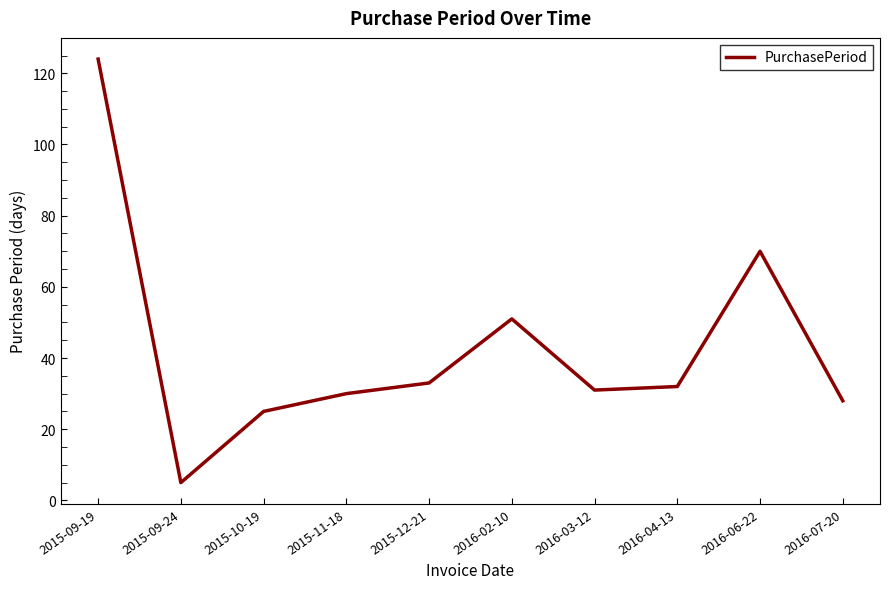

Which label corresponds to the largest value in the chart?

2015-09-19